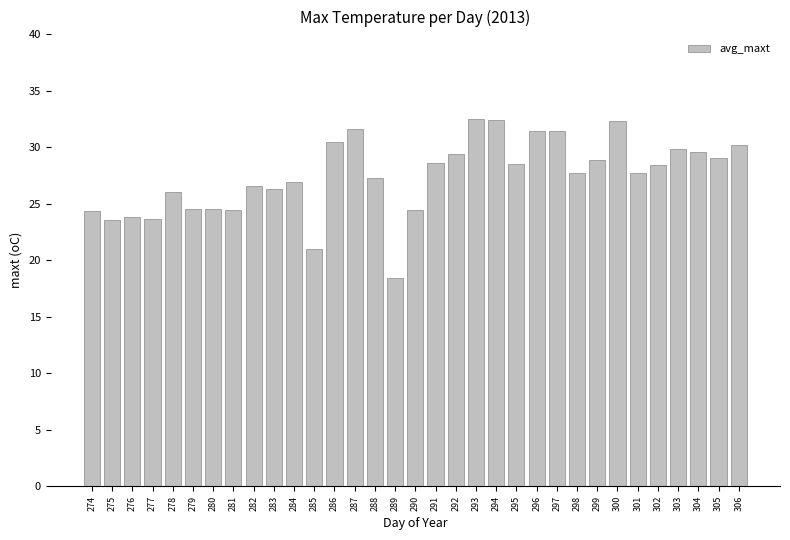

What is the difference between the maximum and minimum values?

14.0